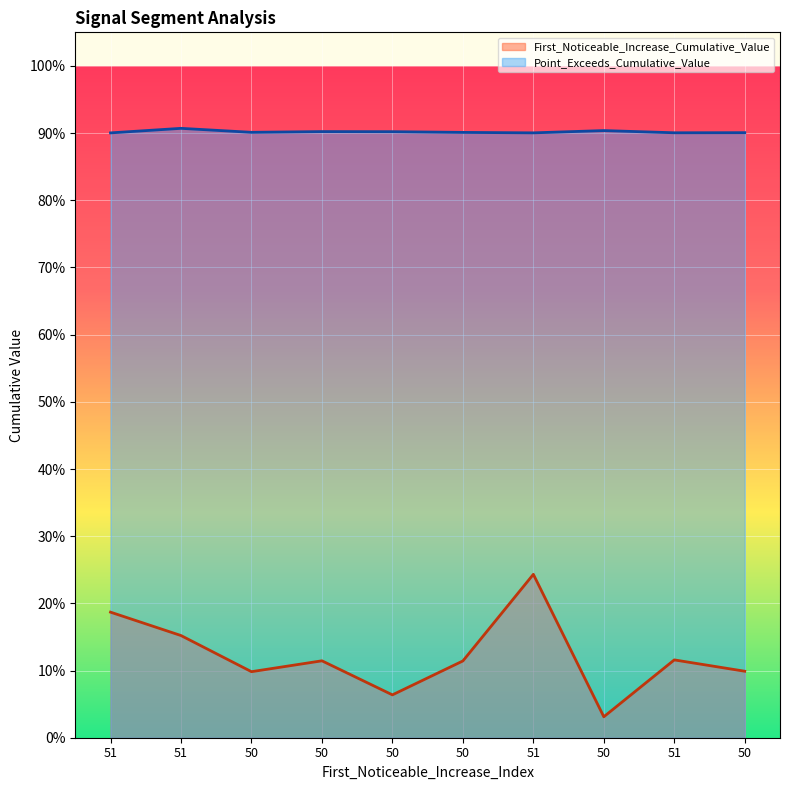

What is the label of the 9th point from the right?

51